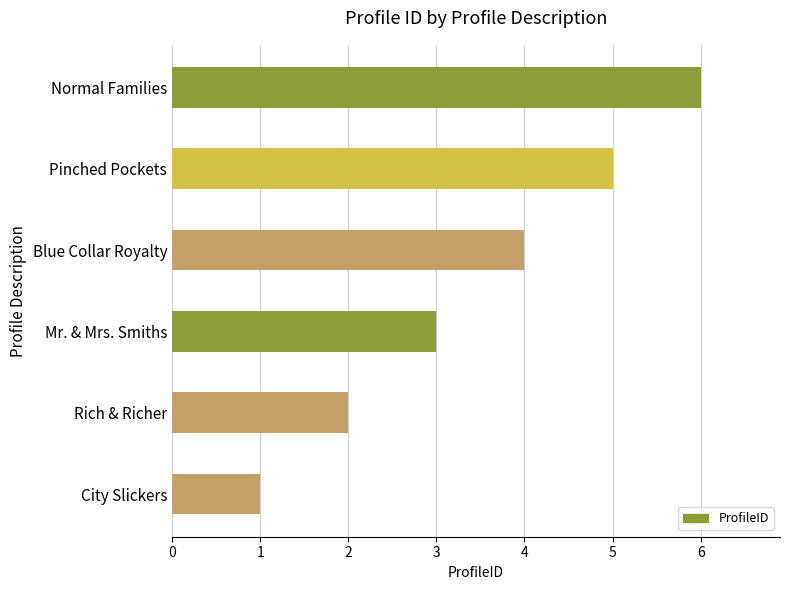

Does the chart contain stacked bars?

No